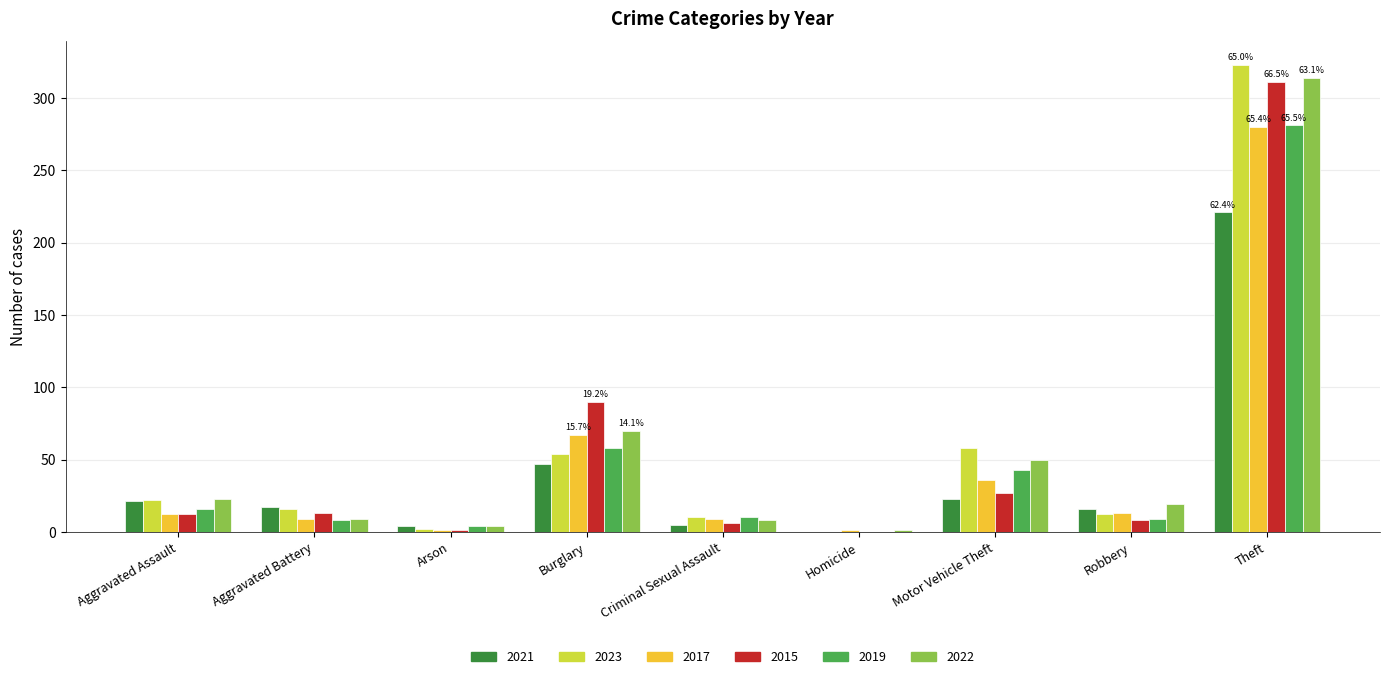

How many data points does each series have?

9